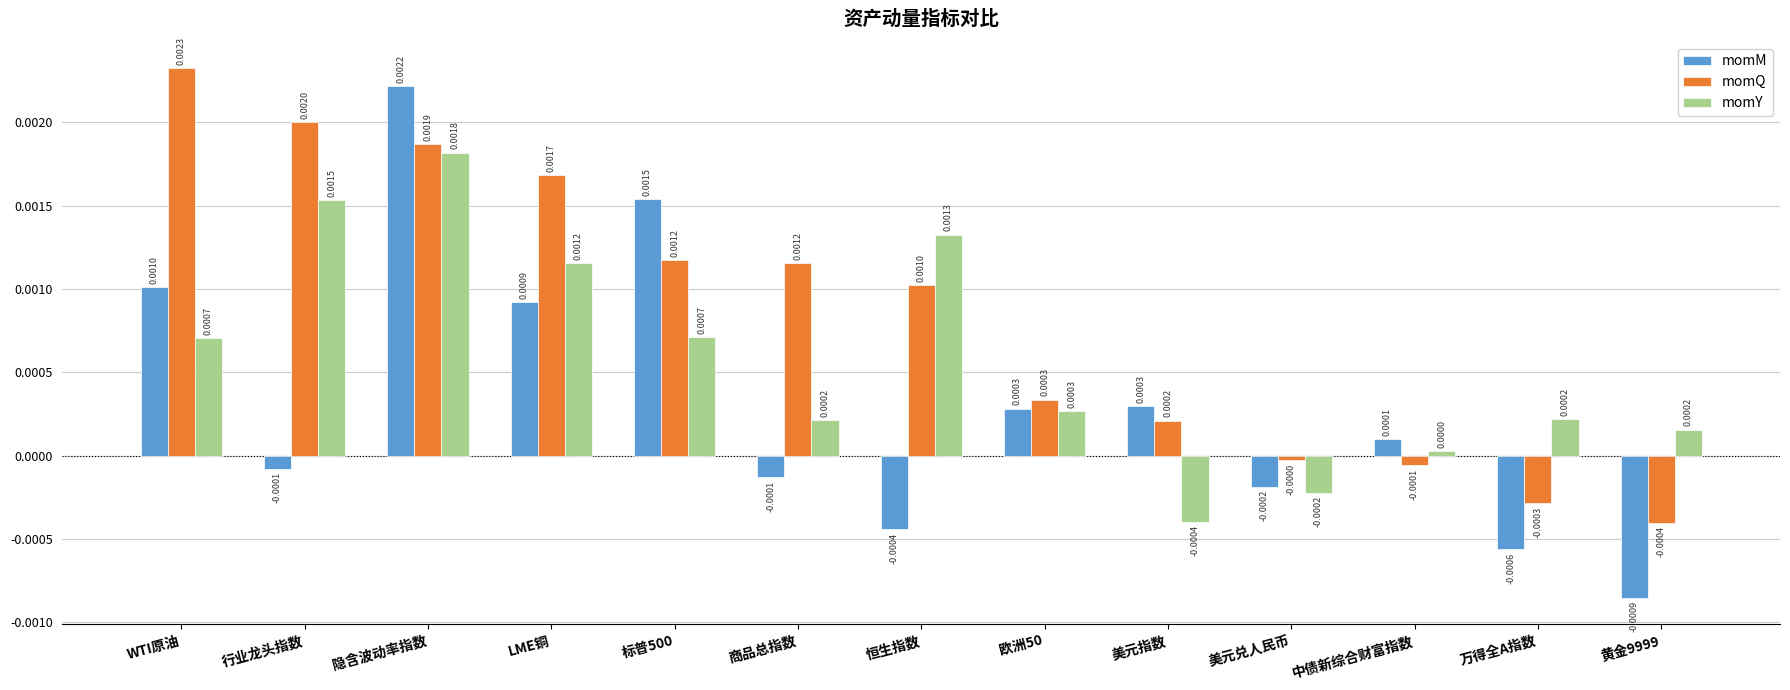

At which category is the sum across all series the highest?

隐含波动率指数